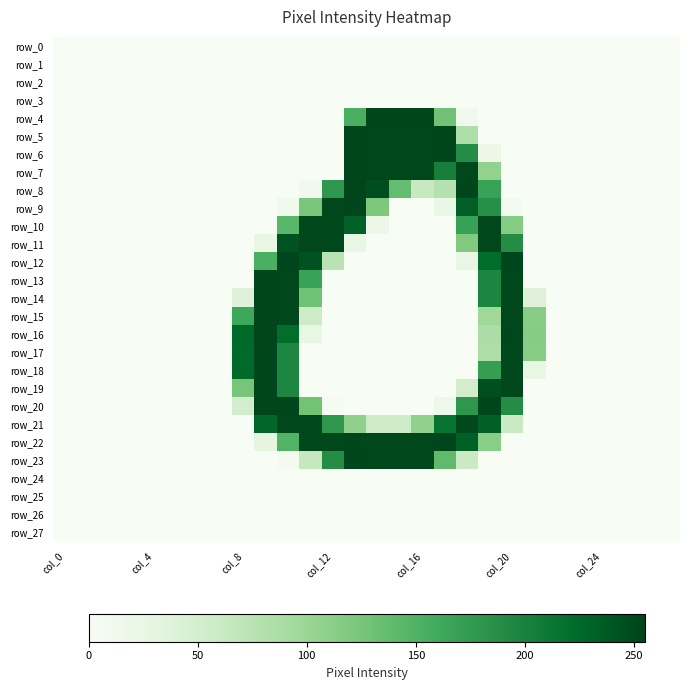

Reading right to left, what are all the values shown in this chart?

row_0: 0	0	0	0	0	0	0	0	0	0	0	0	0	0	0	0	0	0	0	0	0	0	0	0	0	0	0	0
row_1: 0	0	0	0	0	0	0	0	0	0	0	0	0	0	0	0	0	0	0	0	0	0	0	0	0	0	0	0
row_2: 0	0	0	0	0	0	0	0	0	0	0	0	0	0	0	0	0	0	0	0	0	0	0	0	0	0	0	0
row_3: 0	0	0	0	0	0	0	0	0	0	0	0	0	0	0	0	0	0	0	0	0	0	0	0	0	0	0	0
row_4: 0	0	0	0	0	0	0	0	0	10	129	253	253	253	154	0	0	0	0	0	0	0	0	0	0	0	0	0
row_5: 0	0	0	0	0	0	0	0	0	84	253	252	252	252	253	0	0	0	0	0	0	0	0	0	0	0	0	0
row_6: 0	0	0	0	0	0	0	0	19	190	253	252	252	252	253	0	0	0	0	0	0	0	0	0	0	0	0	0
row_7: 0	0	0	0	0	0	0	0	106	252	203	252	252	252	253	0	0	0	0	0	0	0	0	0	0	0	0	0
row_8: 0	0	0	0	0	0	0	0	168	253	79	63	137	247	255	179	10	0	0	0	0	0	0	0	0	0	0	0
row_9: 0	0	0	0	0	0	0	7	187	234	22	0	0	121	253	252	123	13	0	0	0	0	0	0	0	0	0	0
row_10: 0	0	0	0	0	0	0	116	252	169	0	0	0	19	231	252	252	144	0	0	0	0	0	0	0	0	0	0
row_11: 0	0	0	0	0	0	0	190	252	119	0	0	0	0	25	252	252	243	26	0	0	0	0	0	0	0	0	0
row_12: 0	0	0	0	0	0	0	253	223	26	0	0	0	0	0	75	244	253	154	0	0	0	0	0	0	0	0	0
row_13: 0	0	0	0	0	0	0	252	197	0	0	0	0	0	0	0	168	252	253	0	0	0	0	0	0	0	0	0
row_14: 0	0	0	0	0	0	38	252	197	0	0	0	0	0	0	0	130	252	253	38	0	0	0	0	0	0	0	0
row_15: 0	0	0	0	0	0	113	252	97	0	0	0	0	0	0	0	56	252	253	163	0	0	0	0	0	0	0	0
row_16: 0	0	0	0	0	0	114	253	86	0	0	0	0	0	0	0	25	222	254	226	0	0	0	0	0	0	0	0
row_17: 0	0	0	0	0	0	113	252	85	0	0	0	0	0	0	0	0	196	253	225	0	0	0	0	0	0	0	0
row_18: 0	0	0	0	0	0	25	252	172	0	0	0	0	0	0	0	0	196	253	225	0	0	0	0	0	0	0	0
row_19: 0	0	0	0	0	0	0	252	246	51	0	0	0	0	0	0	0	196	253	125	0	0	0	0	0	0	0	0
row_20: 0	0	0	0	0	0	0	190	253	179	16	0	0	0	0	4	128	253	254	51	0	0	0	0	0	0	0	0
row_21: 0	0	0	0	0	0	0	59	233	252	216	107	57	57	108	178	252	252	228	0	0	0	0	0	0	0	0	0
row_22: 0	0	0	0	0	0	0	0	112	233	253	252	252	252	253	252	252	149	31	0	0	0	0	0	0	0	0	0
row_23: 0	0	0	0	0	0	0	0	0	59	140	252	252	252	253	190	65	7	0	0	0	0	0	0	0	0	0	0
row_24: 0	0	0	0	0	0	0	0	0	0	0	0	0	0	0	0	0	0	0	0	0	0	0	0	0	0	0	0
row_25: 0	0	0	0	0	0	0	0	0	0	0	0	0	0	0	0	0	0	0	0	0	0	0	0	0	0	0	0
row_26: 0	0	0	0	0	0	0	0	0	0	0	0	0	0	0	0	0	0	0	0	0	0	0	0	0	0	0	0
row_27: 0	0	0	0	0	0	0	0	0	0	0	0	0	0	0	0	0	0	0	0	0	0	0	0	0	0	0	0